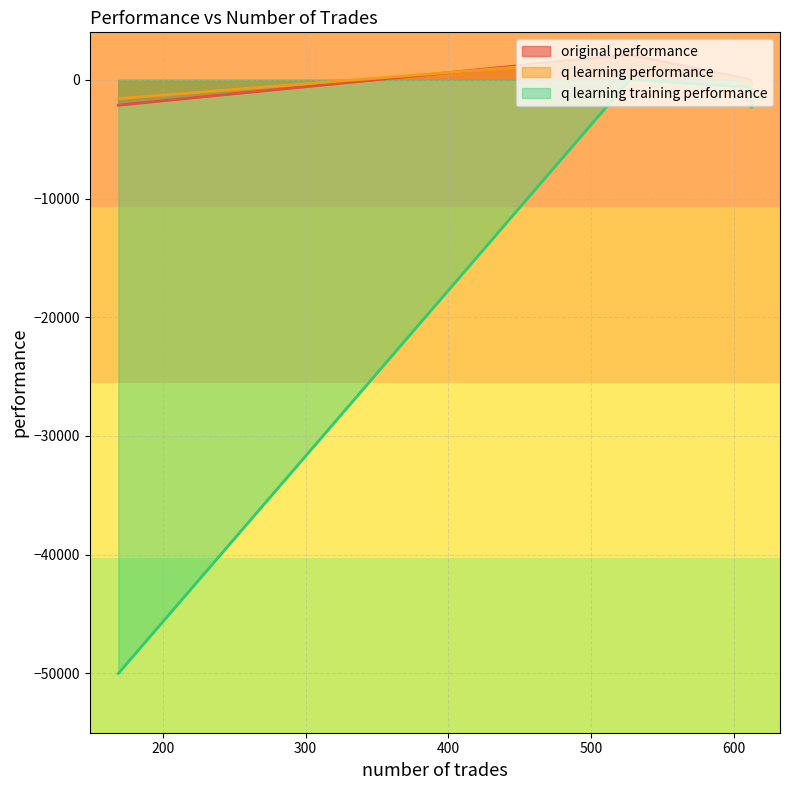

Is the value of q learning performance at 527 greater than the value of q learning training performance at 169?

Yes